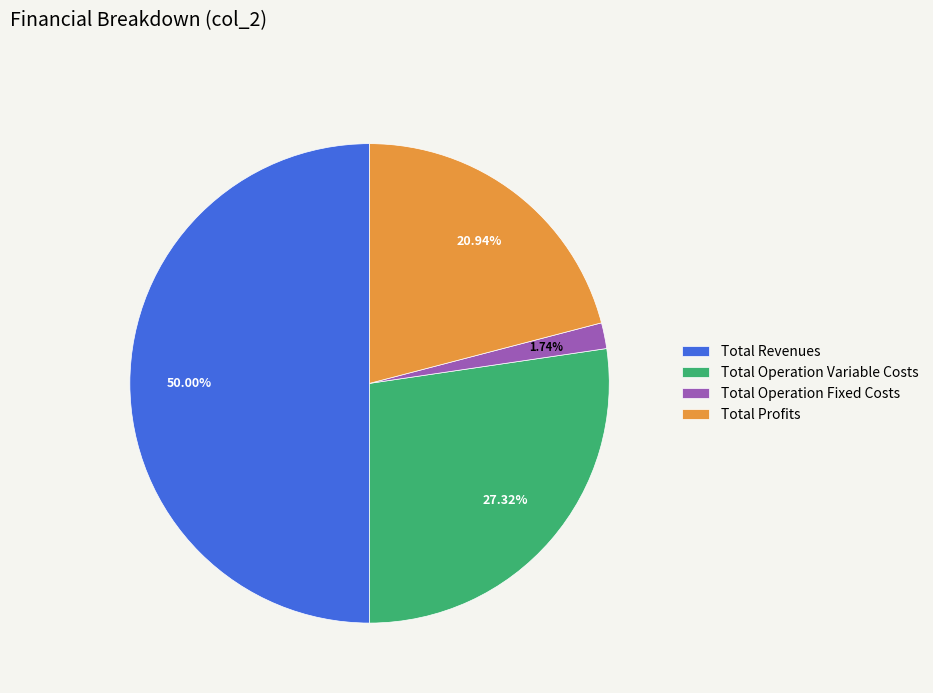

Which category has the smallest portion of the pie?

Total Operation Fixed Costs